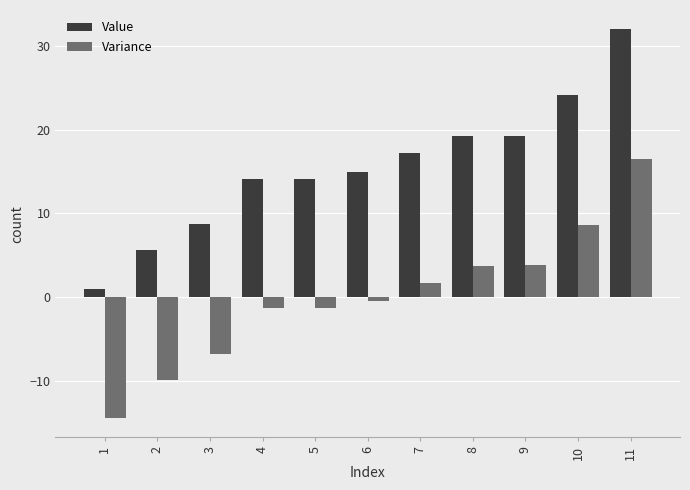

What is the difference between the highest and lowest values at 9?

15.5